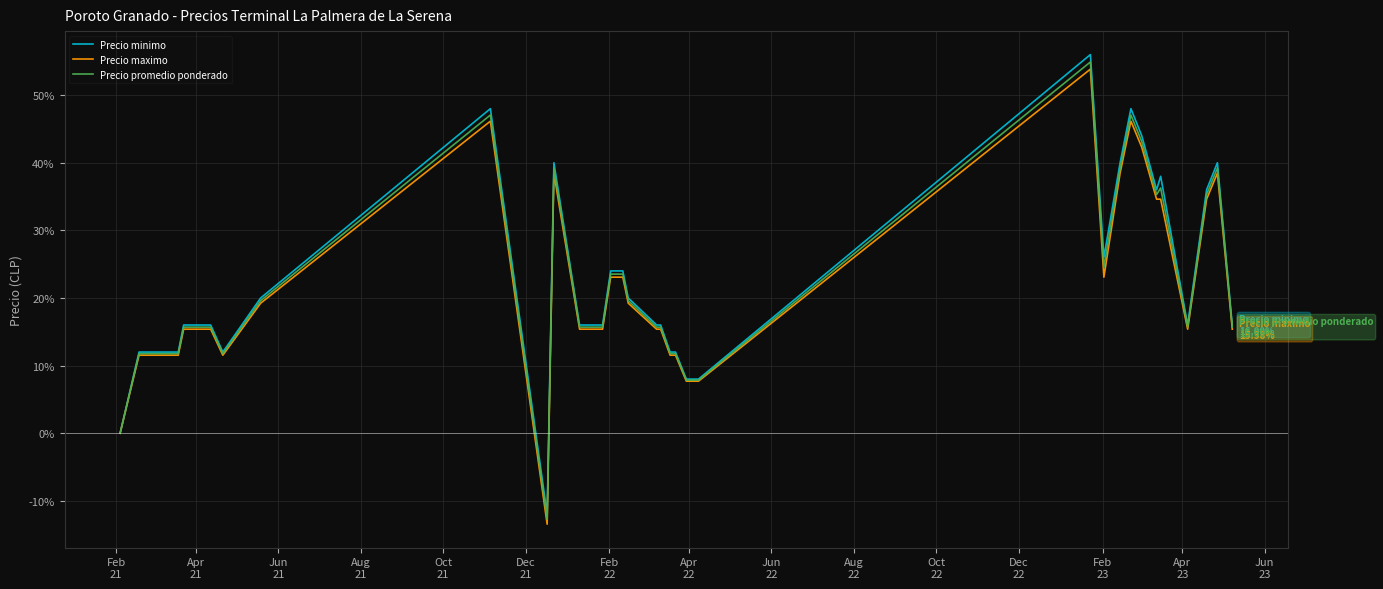

Reading left to right, list all the values displayed in this chart.

Precio minimo: 0.0	12.0	12.0	12.0	12.0	12.0	16.0	16.0	16.0	12.0	16.0	20.0	48.0	-12.0	40.0	16.0	16.0	16.0	24.0	24.0	20.0	16.0	16.0	16.0	12.0	12.0	8.0	8.0	8.0	56.0	26.0	40.0	48.0	44.0	36.0	38.0	16.0	36.0	40.0	16.0
Precio maximo: 0.0	11.5	11.5	11.5	11.5	11.5	15.4	15.4	15.4	11.5	15.4	19.2	46.2	-13.5	38.5	15.4	15.4	15.4	23.1	23.1	19.2	15.4	15.4	15.4	11.5	11.5	7.7	7.7	7.7	53.8	23.1	38.5	46.2	42.3	34.6	34.6	15.4	34.6	38.5	15.4
Precio promedio ponderado: 0.0	11.8	11.8	11.8	11.8	11.8	15.7	15.7	15.7	11.8	15.7	19.6	47.1	-12.7	39.2	15.7	15.7	15.7	23.5	23.5	19.6	15.7	15.7	15.7	11.8	11.8	7.8	7.8	7.8	54.9	24.5	39.2	47.1	43.1	35.3	36.3	15.7	35.3	39.2	15.7